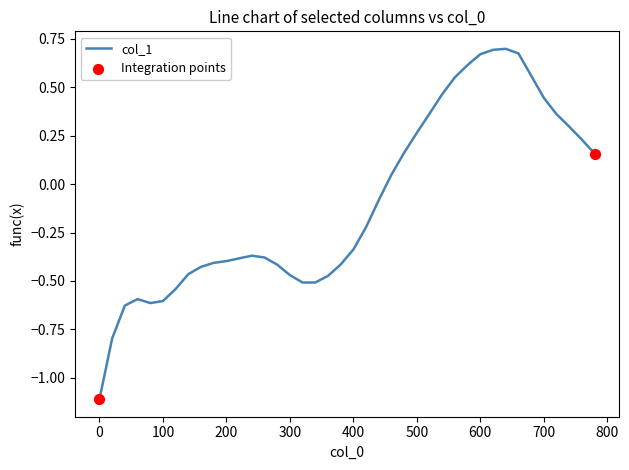

What is the difference between the maximum and minimum values?

1.8